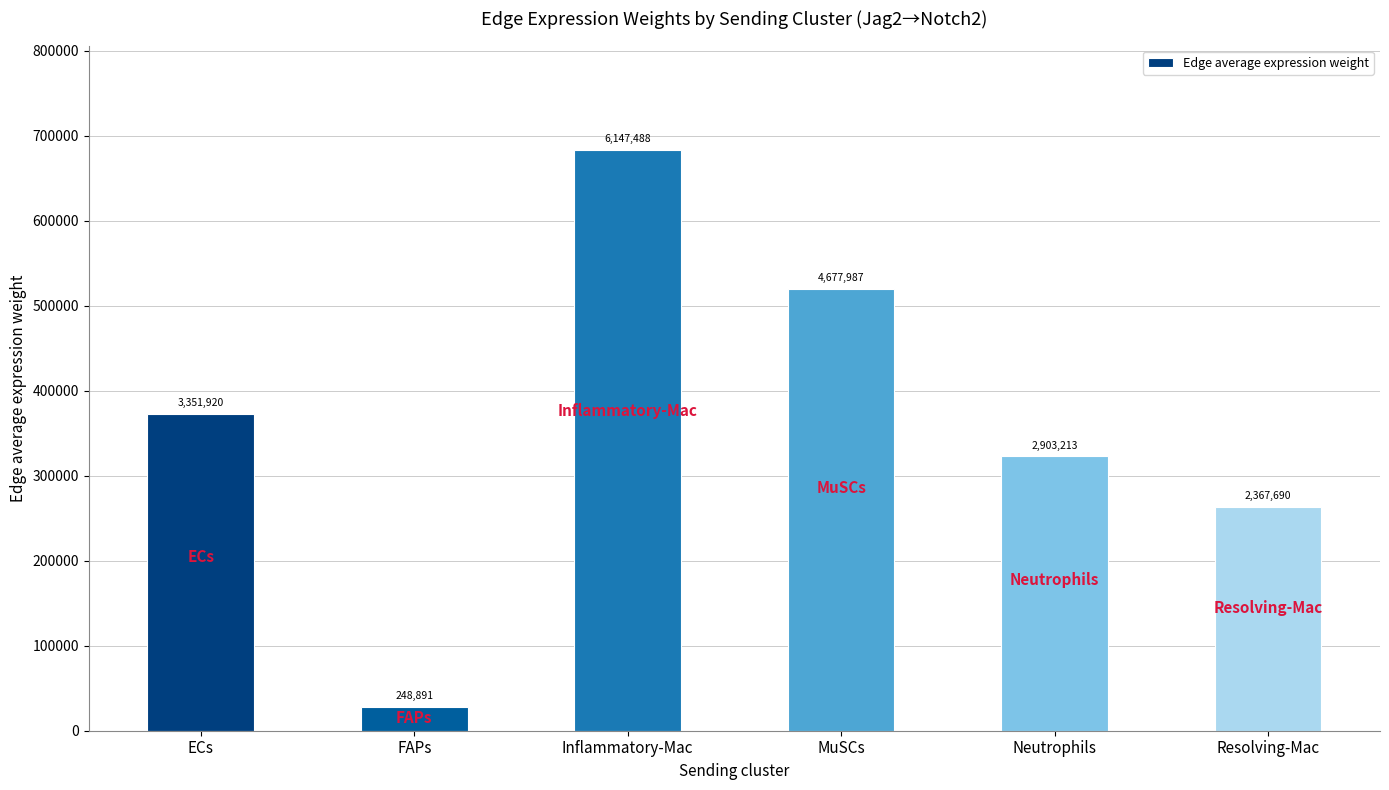

Reading right to left, what are all the values shown in this chart?

Resolving-Mac=263076.7	Neutrophils=322579.2	MuSCs=519776.3	Inflammatory-Mac=683054.3	FAPs=27654.6	ECs=372435.6